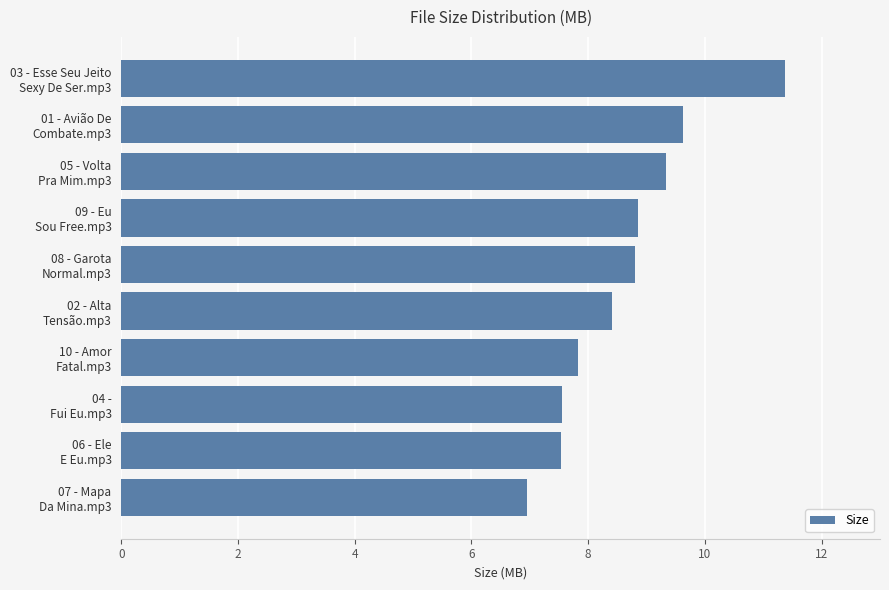

What is the difference between the maximum and minimum values?

4.4